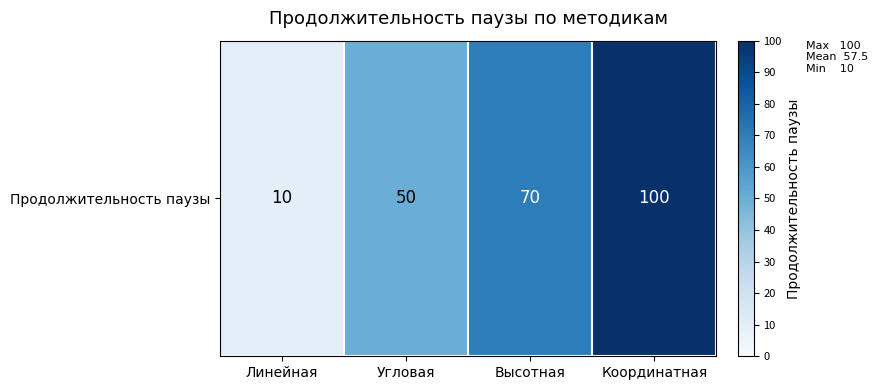

The value at Координатная is 172. True or false?

False